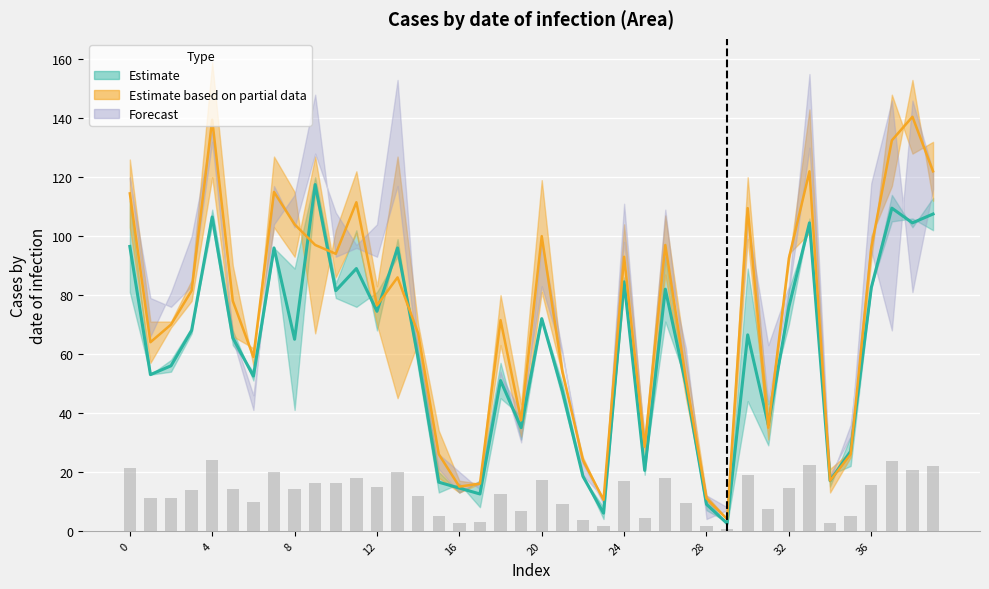

How many groups of bars are there?

40